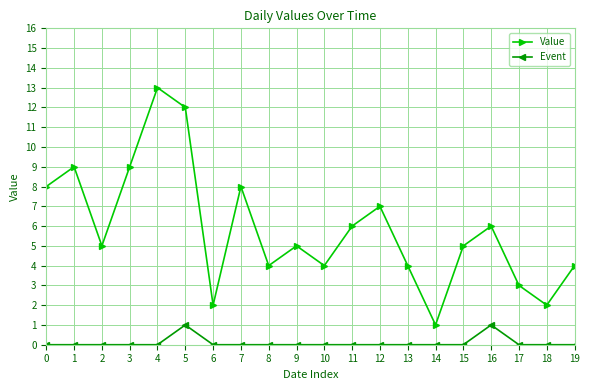

Count the number of categories in the chart.

20